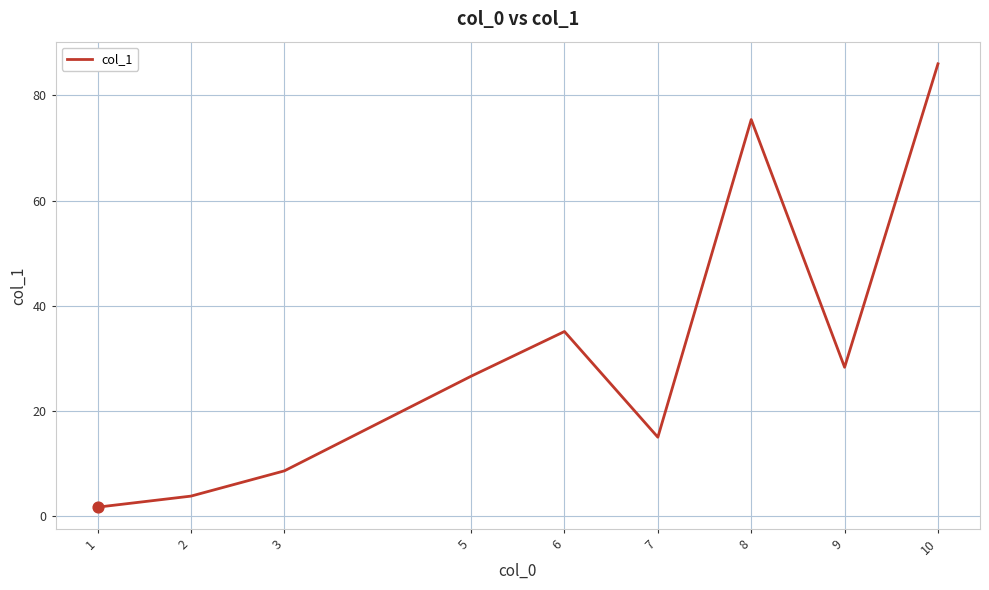

Between 6 and 5, which is larger?

6